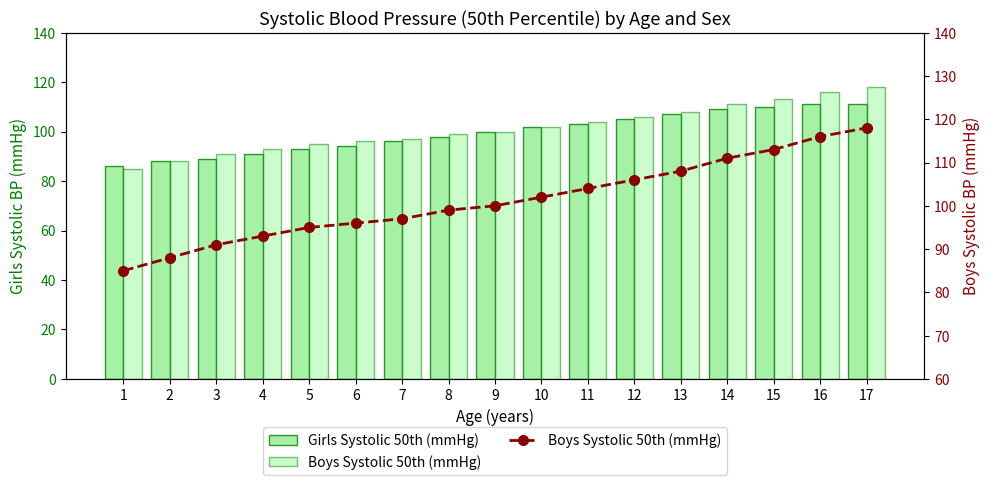

Reading left to right, transcribe all the data shown in this chart.

Girls Systolic 50th (mmHg): 1=86	2=88	3=89	4=91	5=93	6=94	7=96	8=98	9=100	10=102	11=103	12=105	13=107	14=109	15=110	16=111	17=111
Boys Systolic 50th (mmHg): 1=85	2=88	3=91	4=93	5=95	6=96	7=97	8=99	9=100	10=102	11=104	12=106	13=108	14=111	15=113	16=116	17=118